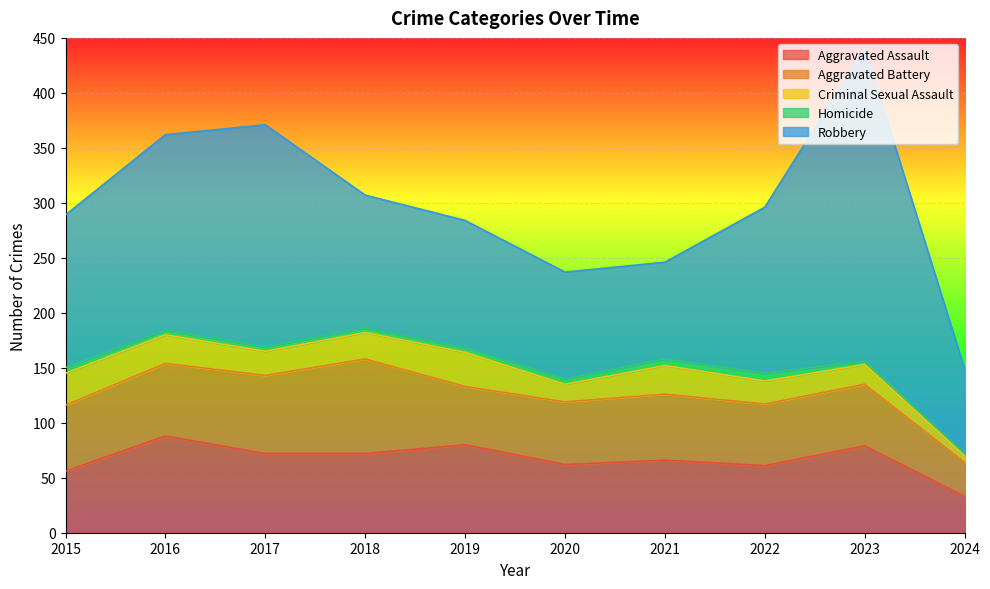

True or false: Homicide has a value of 6 at 2016.

False